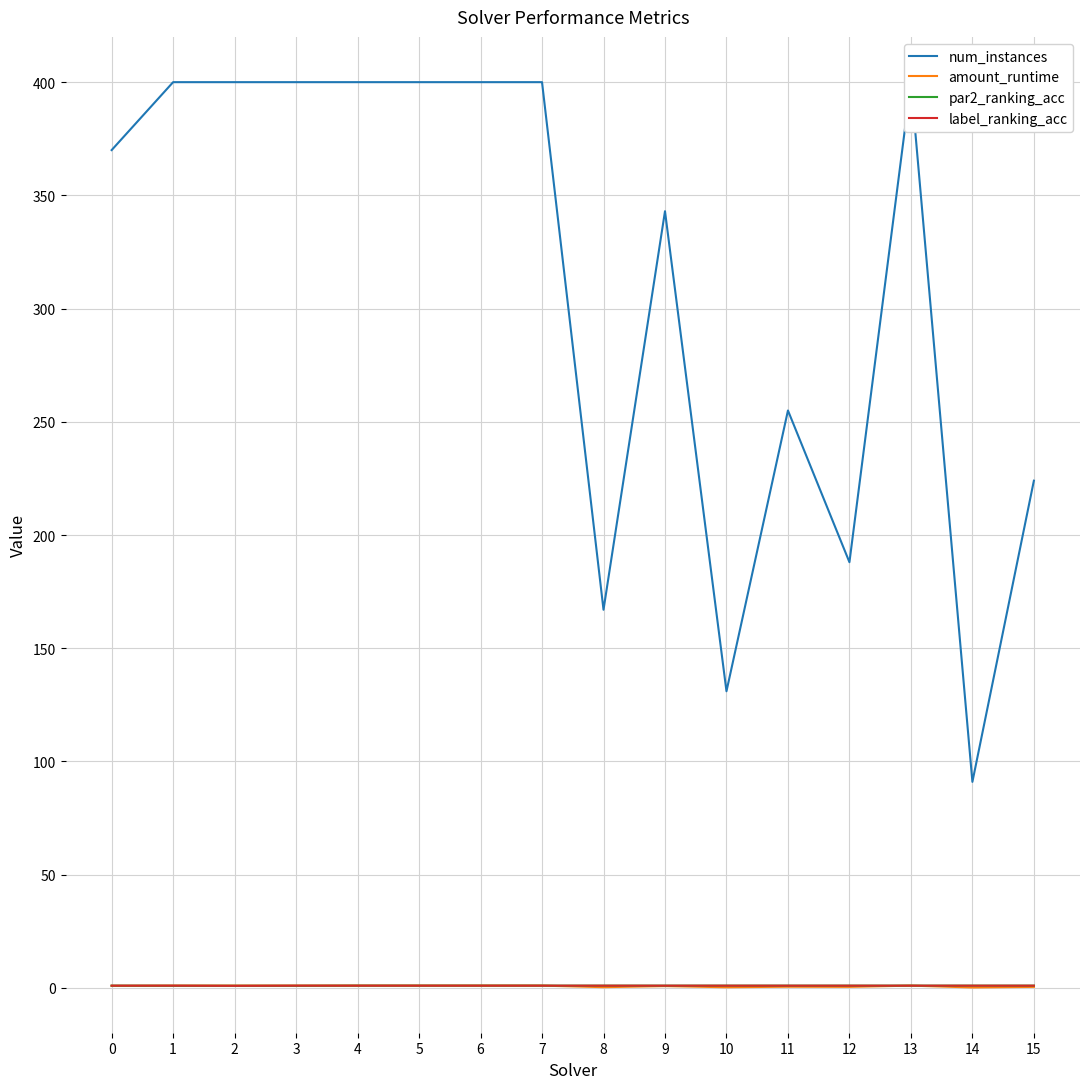

Rank the series by their maximum value, from lowest to highest.

amount_runtime, par2_ranking_acc, label_ranking_acc, num_instances